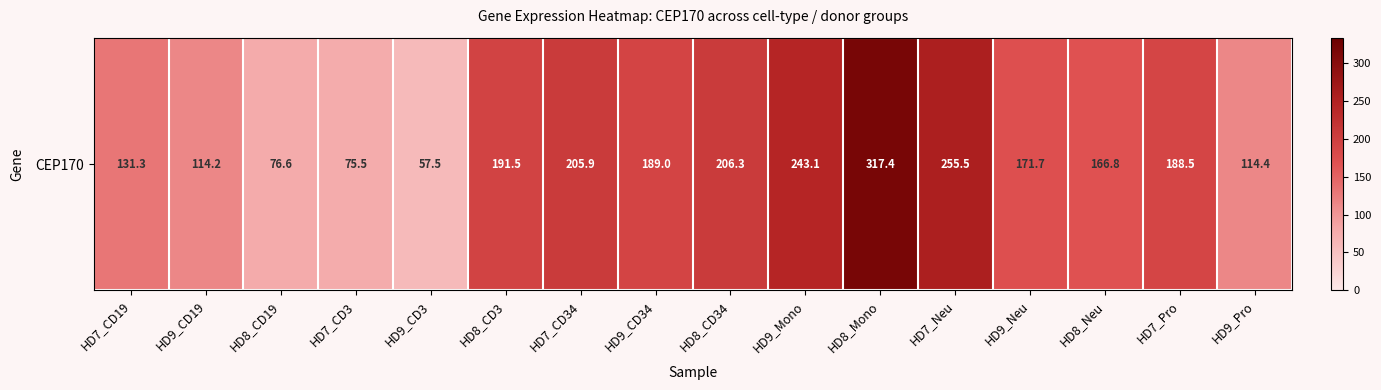

List the labels in order of value, smallest first.

HD9_CD3, HD7_CD3, HD8_CD19, HD9_CD19, HD9_Pro, HD7_CD19, HD8_Neu, HD9_Neu, HD7_Pro, HD9_CD34, HD8_CD3, HD7_CD34, HD8_CD34, HD9_Mono, HD7_Neu, HD8_Mono